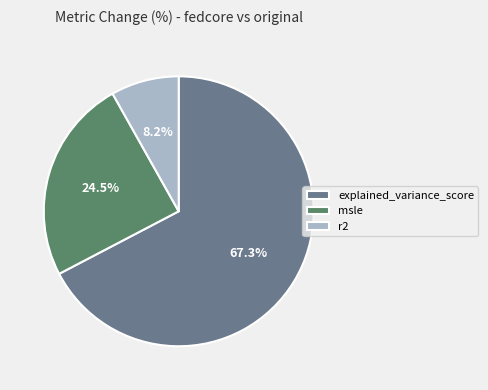

To the nearest percent, what is the average slice percentage?

33%